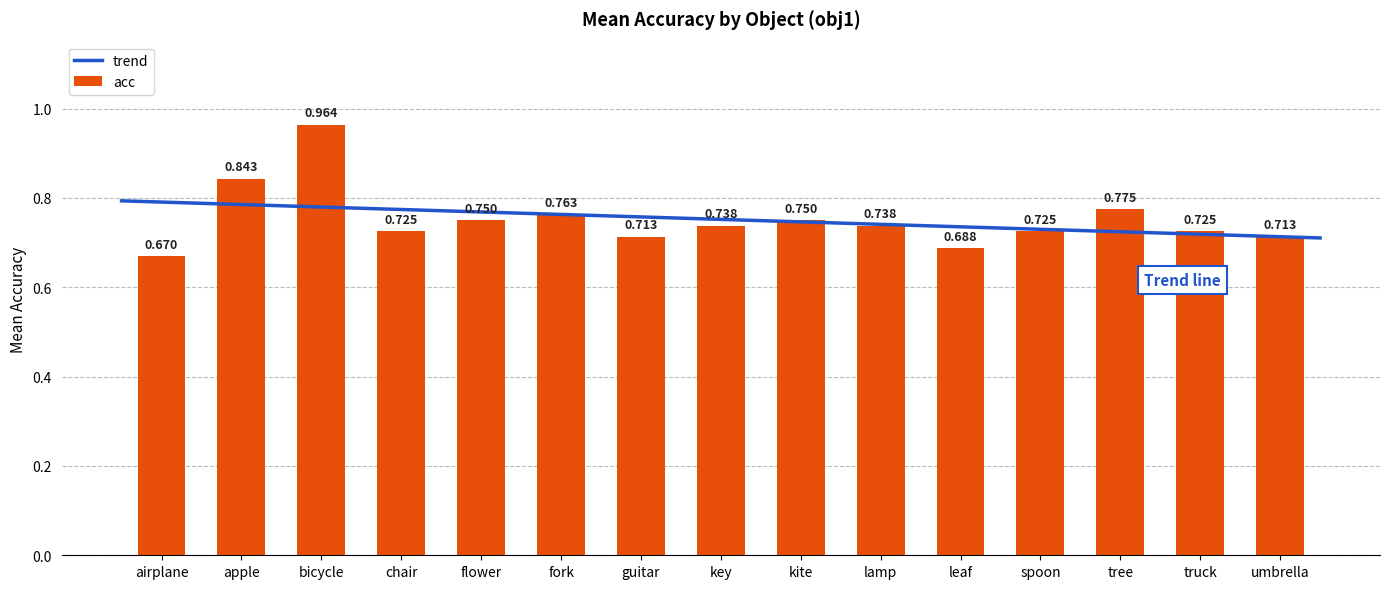

Count the number of categories in the chart.

15